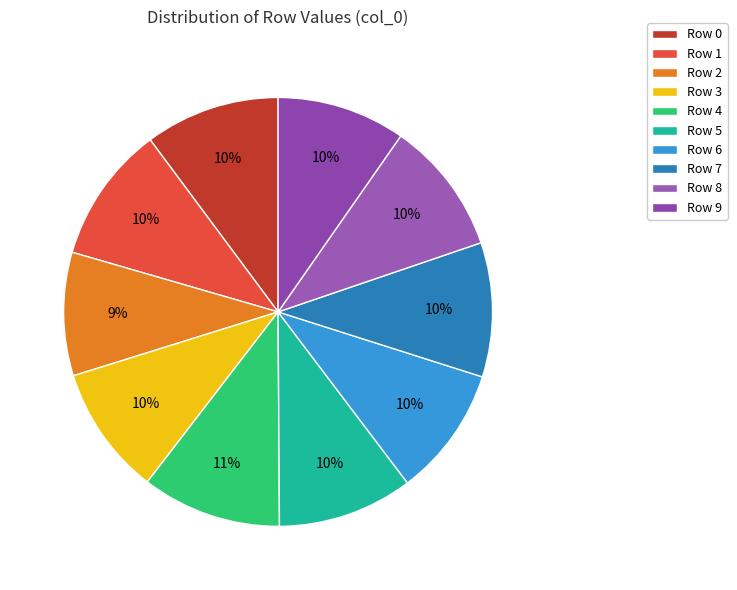

Does Row 2 represent more than half of the total?

No